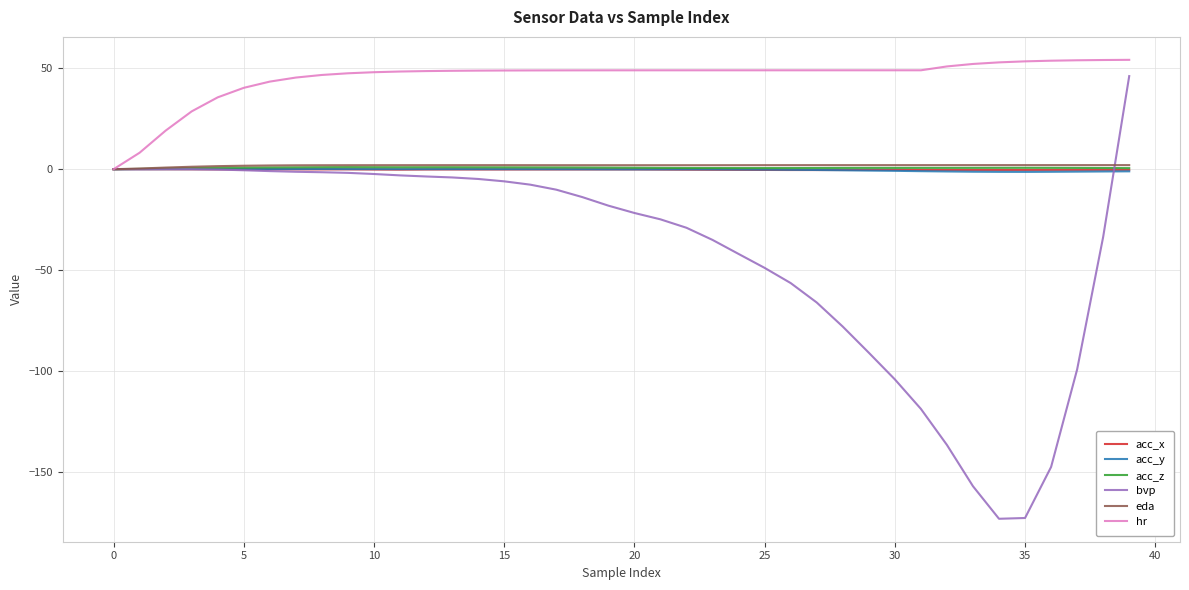

What is the maximum value for hr?

54.2